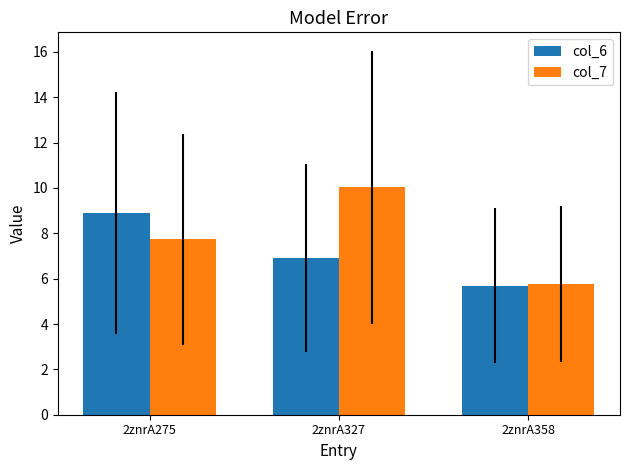

What is the difference between the highest and lowest values at 2znrA327?

3.1